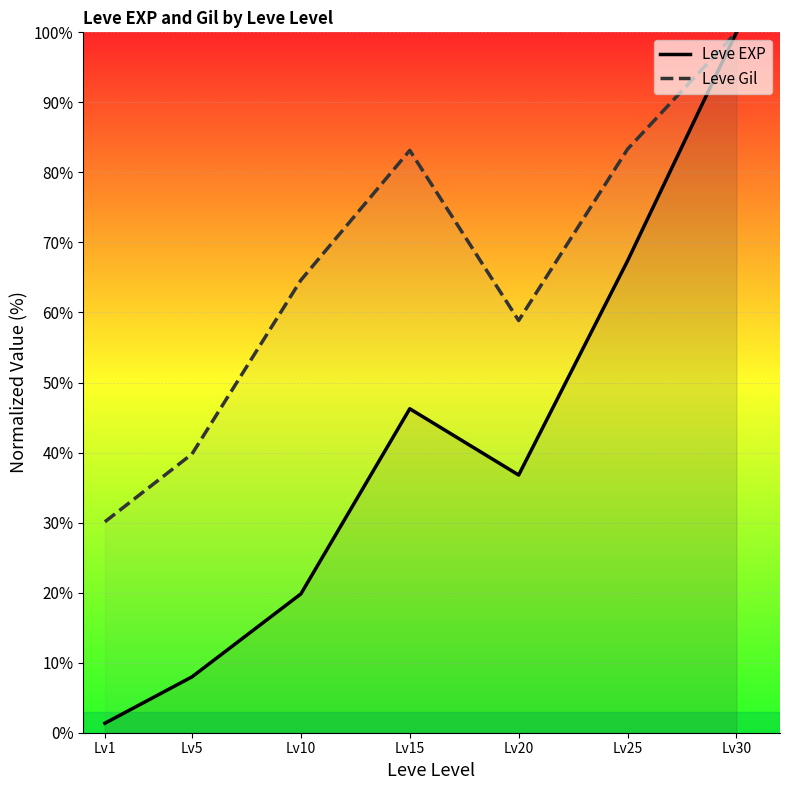

Reading right to left, extract all data points from this chart.

Leve EXP: Lv30=100.0	Lv25=67.4	Lv20=36.8	Lv15=46.3	Lv10=19.8	Lv5=8.0	Lv1=1.4
Leve Gil: Lv30=100.0	Lv25=83.3	Lv20=58.8	Lv15=83.1	Lv10=64.6	Lv5=39.8	Lv1=30.1